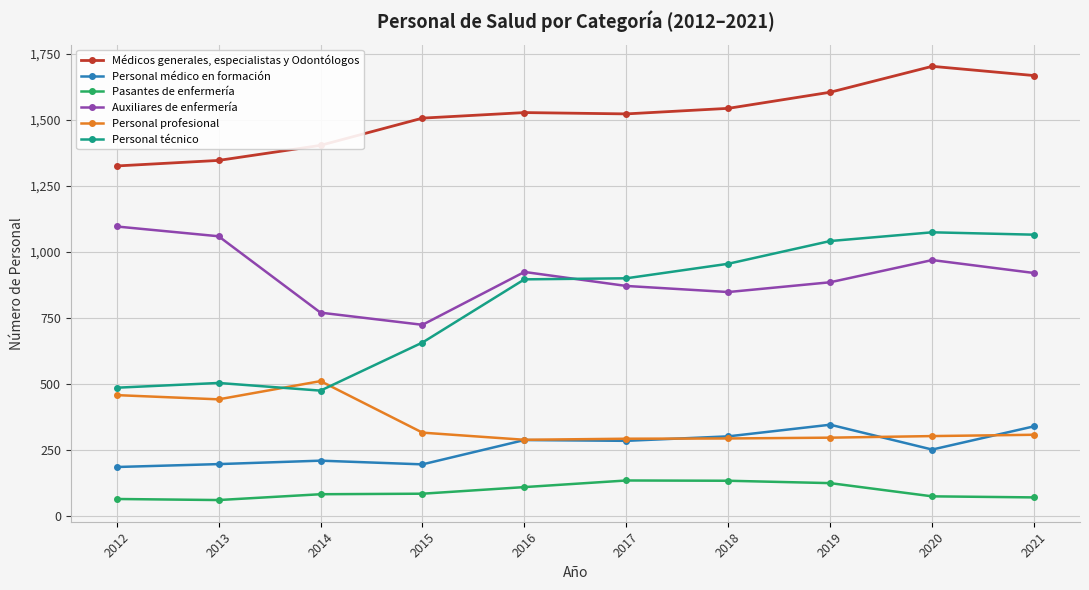

What is the maximum value shown in the chart?

1703